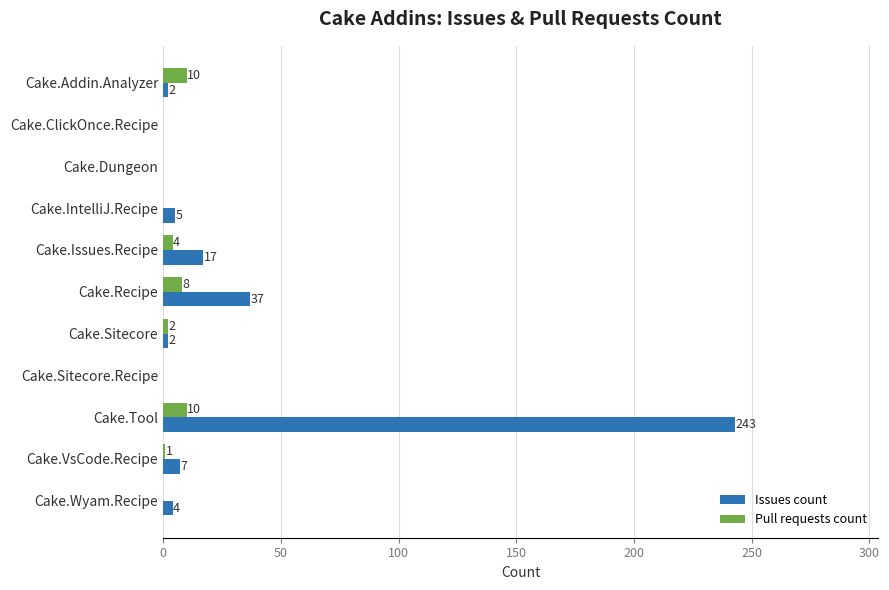

Which series changed the most between Cake.Addin.Analyzer and Cake.Sitecore?

Pull requests count